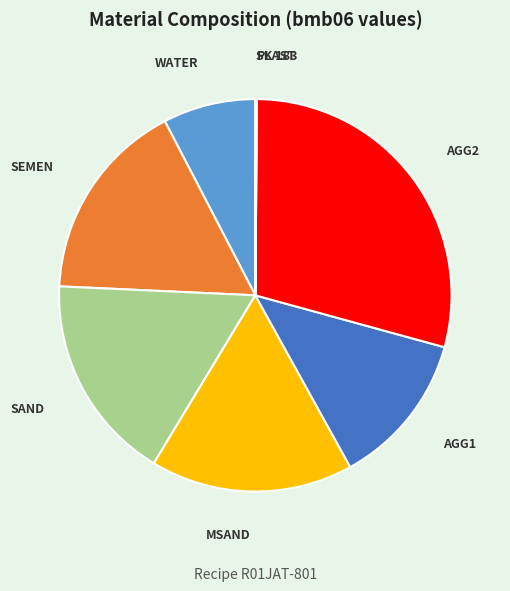

True or false: MSAND accounts for 17% of the total.

True